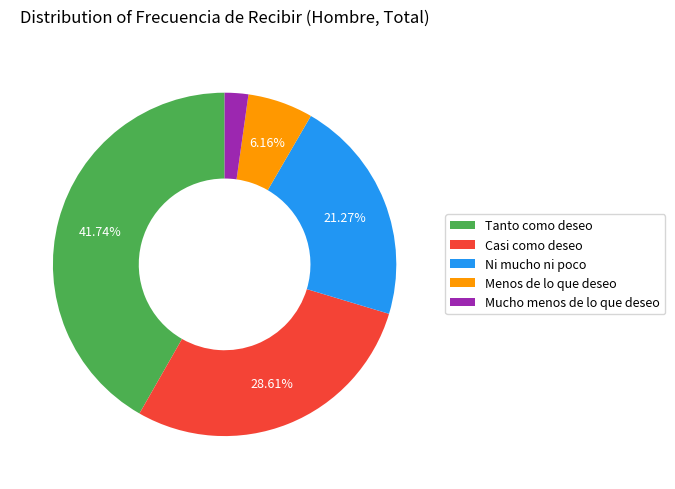

Do Menos de lo que deseo and Ni mucho ni poco together represent more than half of the pie?

No